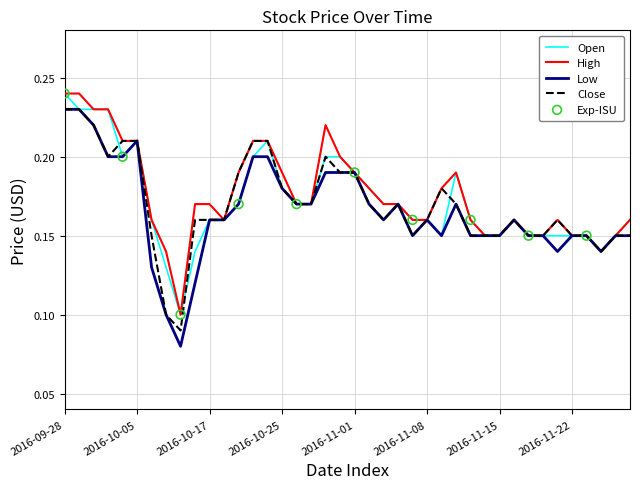

At how many categories does at least one series exceed 0?

40